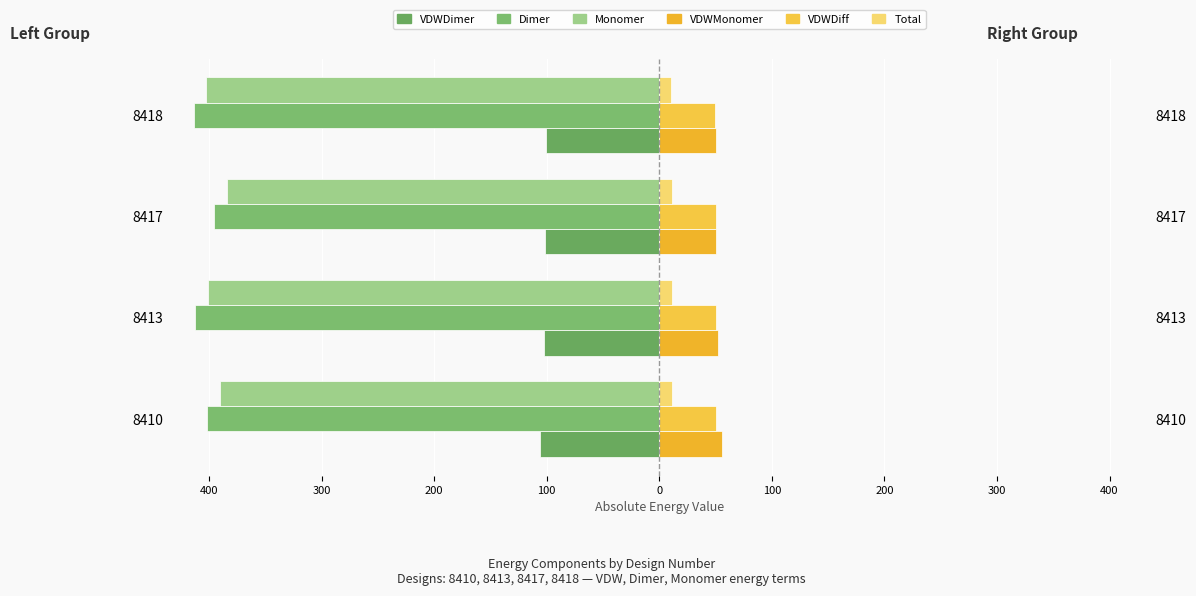

The value of Total at 8413 is 4.4. True or false?

False